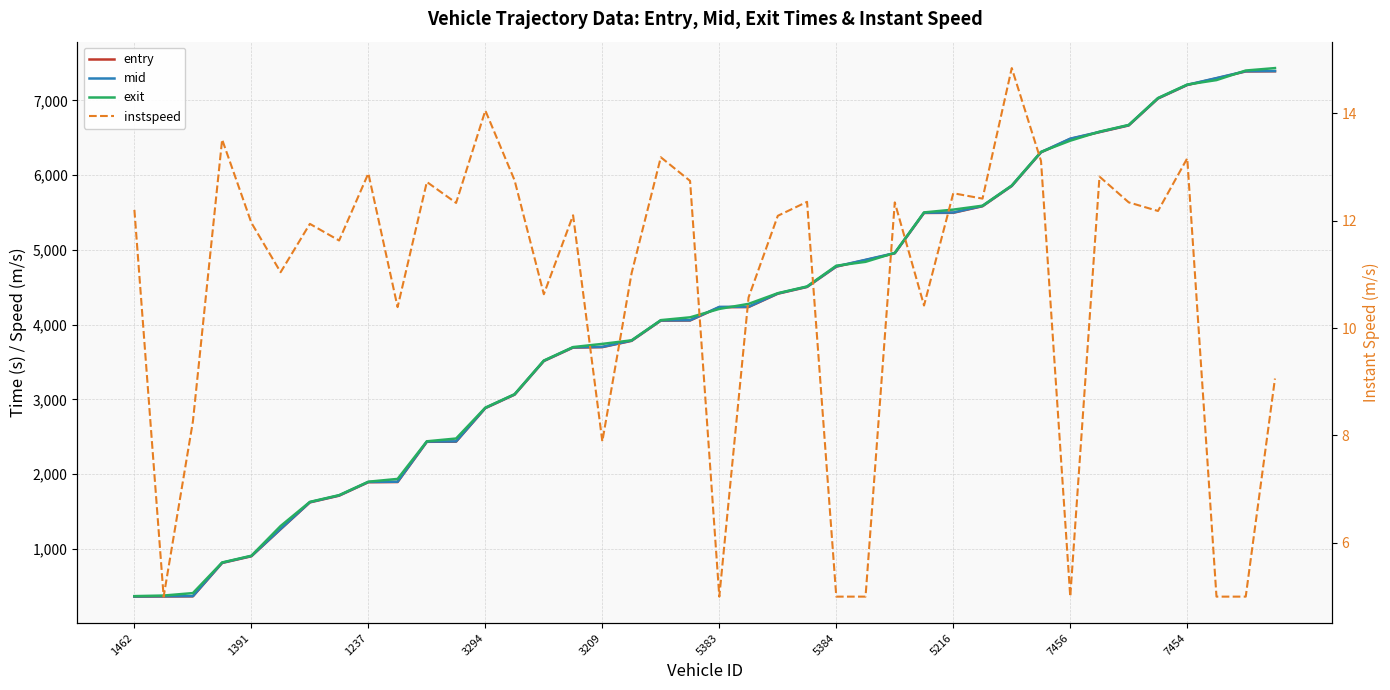

What is the average value of the entry series?

4038.9